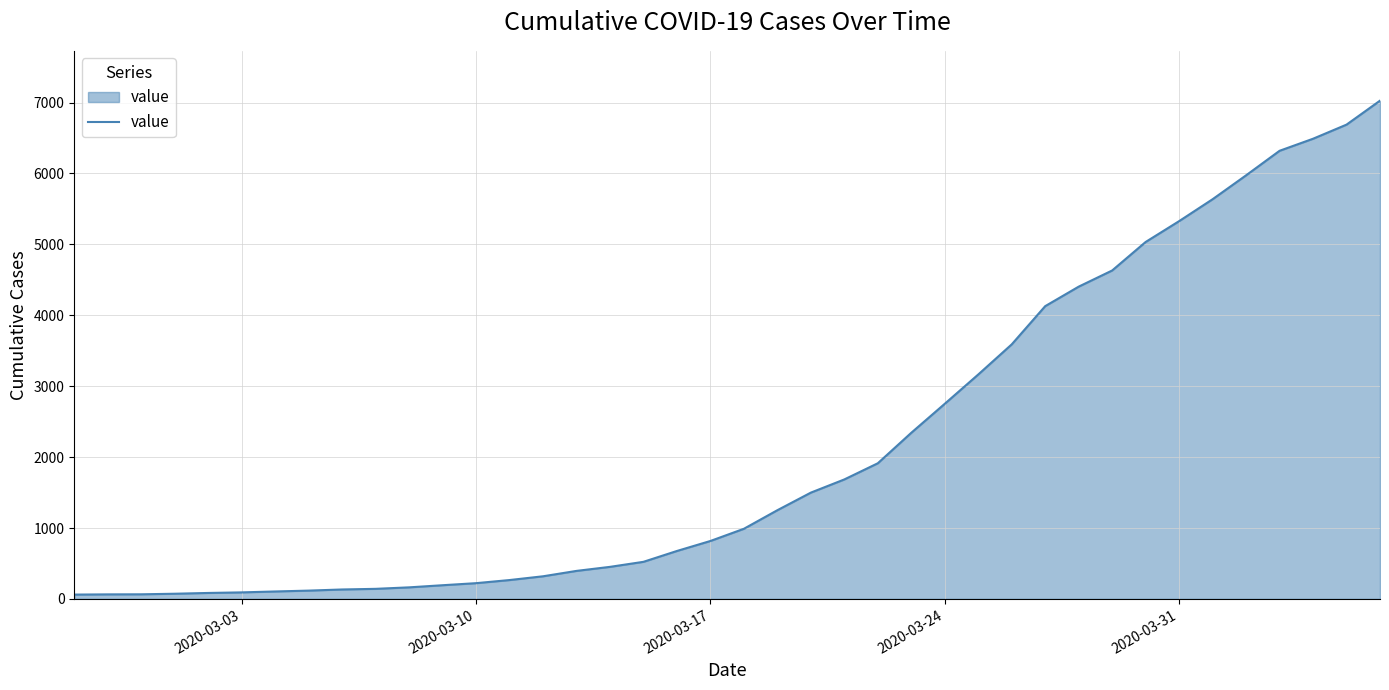

What is the maximum value shown in the chart?

7027